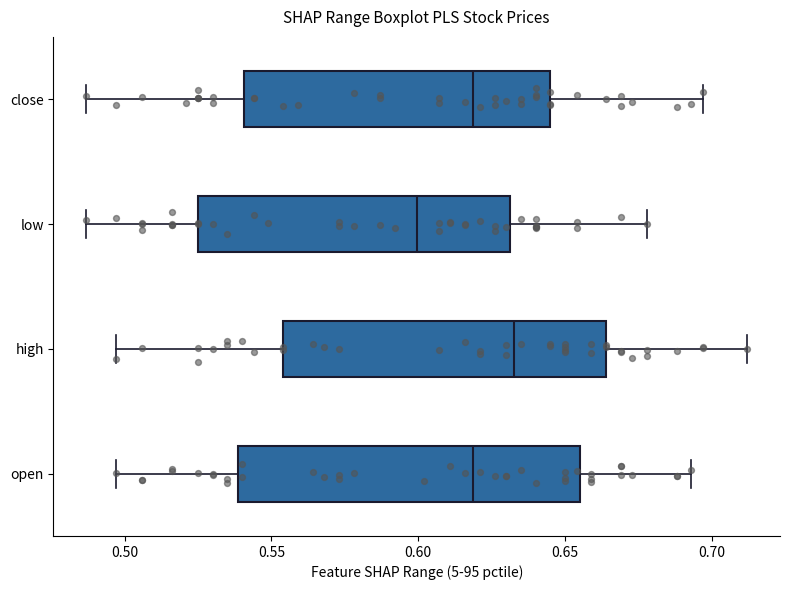

Reading bottom to top, read every box against the x-axis: the position of its median line, the range the box covers, and the ends of its whiskers. The values are not printed on the chart, so give them approximately, as read against the axis.

open: median 0.620, box 0.540 to 0.655, whiskers 0.495 to 0.695
high: median 0.635, box 0.555 to 0.665, whiskers 0.495 to 0.710
low: median 0.600, box 0.525 to 0.630, whiskers 0.485 to 0.680
close: median 0.620, box 0.540 to 0.645, whiskers 0.485 to 0.695